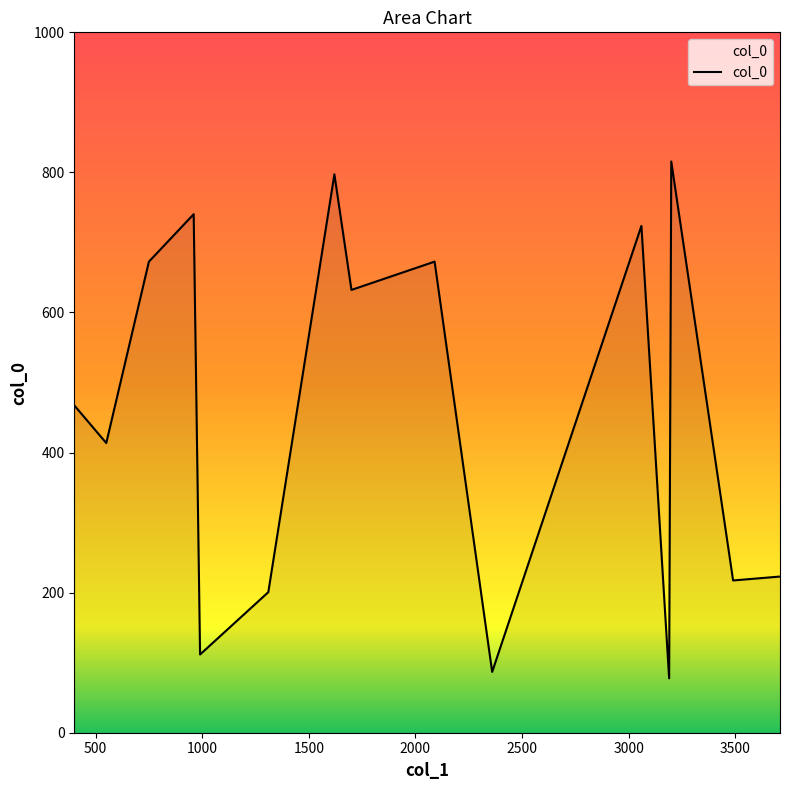

What is the sum of all values?

6852.4